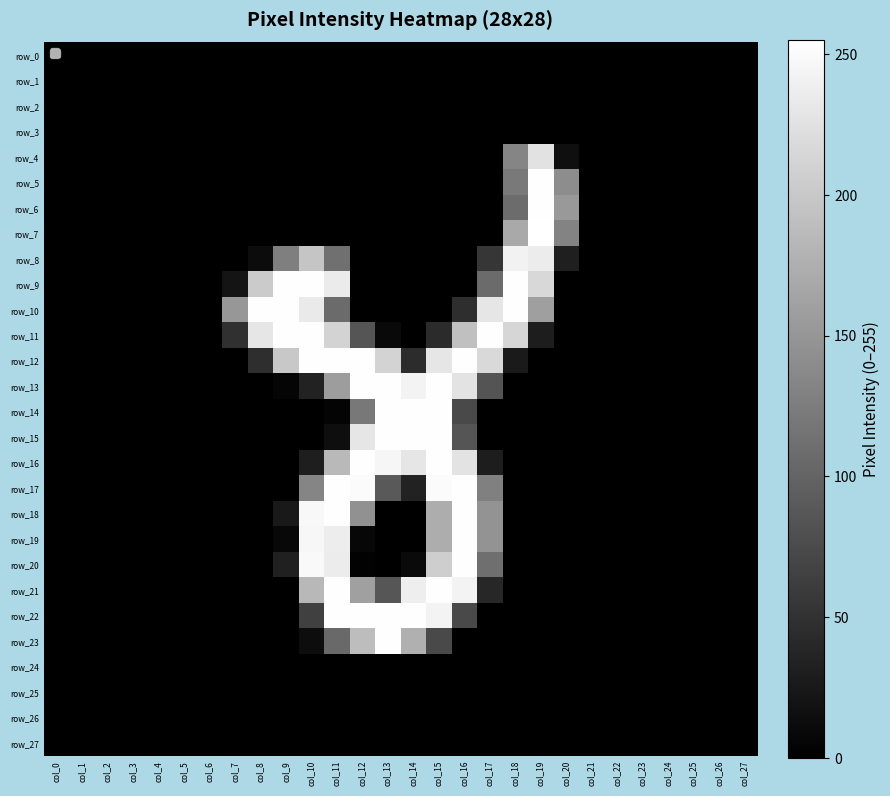

Rank the series by their maximum value, from highest to lowest.

row_7, row_5, row_6, row_9, row_10, row_11, row_12, row_13, row_14, row_15, row_16, row_17, row_18, row_19, row_20, row_21, row_22, row_23, row_8, row_4, row_0, row_1, row_2, row_3, row_24, row_25, row_26, row_27